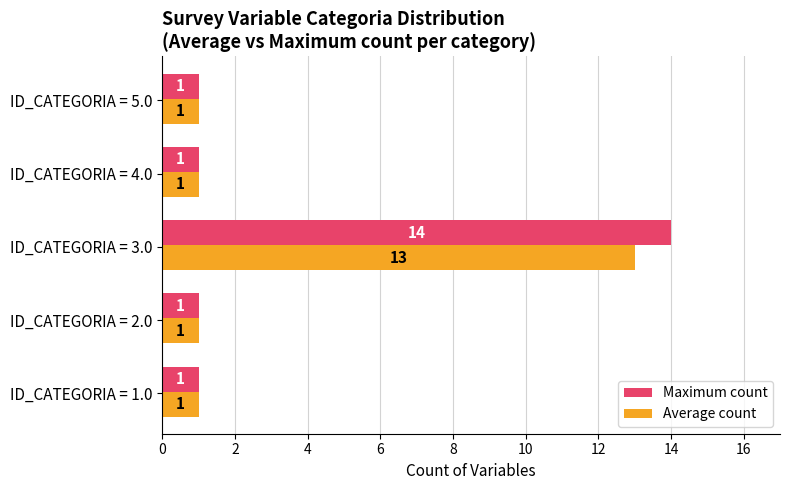

At which category does the chart reach its peak across all series?

ID_CATEGORIA = 3.0